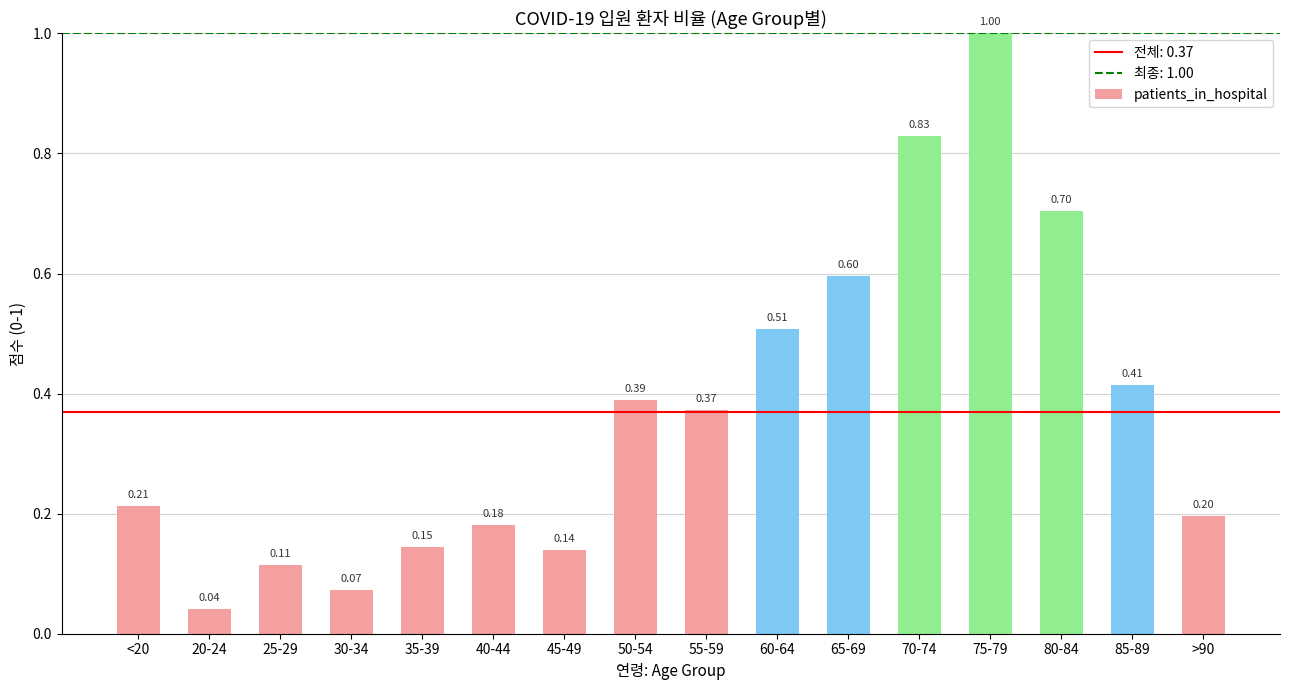

What is the change in value from 35-39 to >90?

+0.1